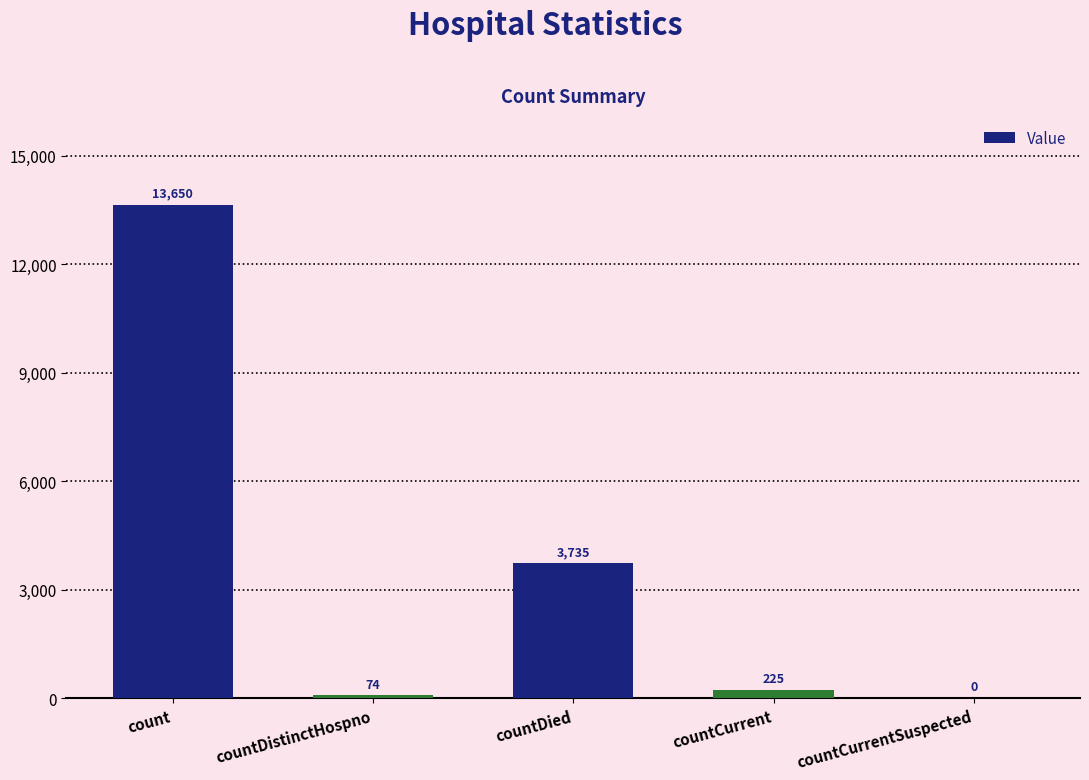

Is it true that the value at count is 5318?

False